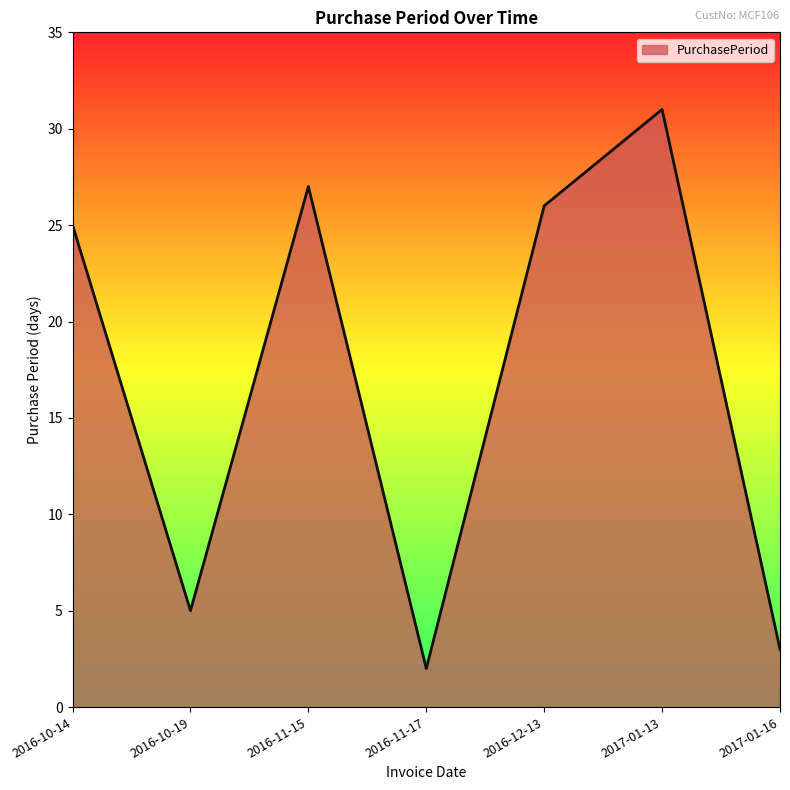

True or false: the data shows 43 at 2017-01-13.

False